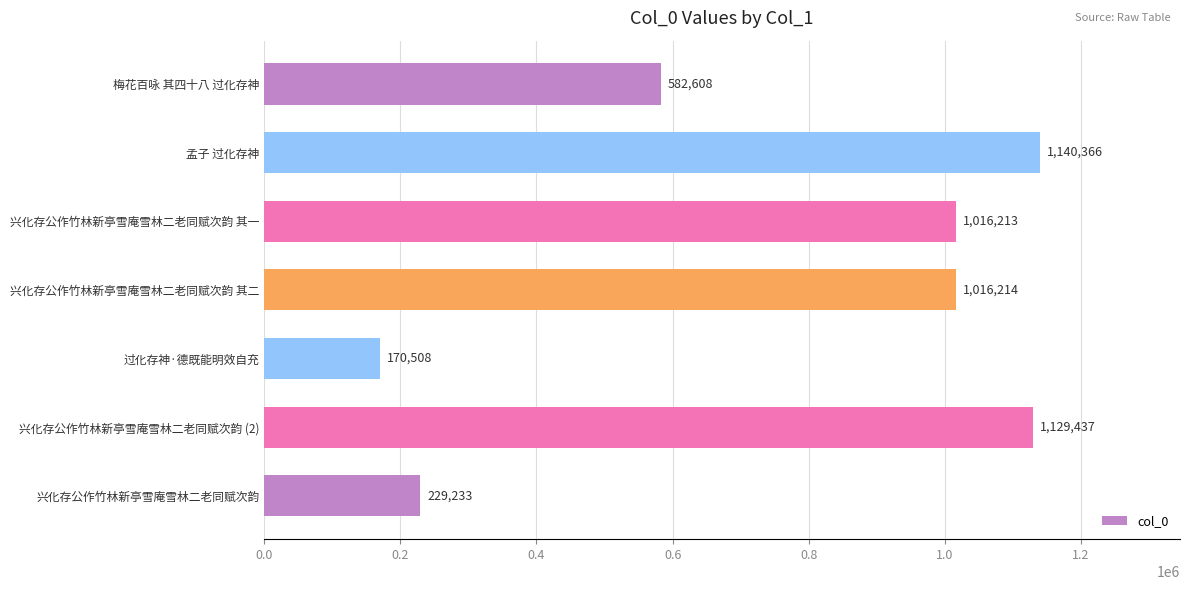

Where is the data nearest to the value 655437?

梅花百咏 其四十八 过化存神